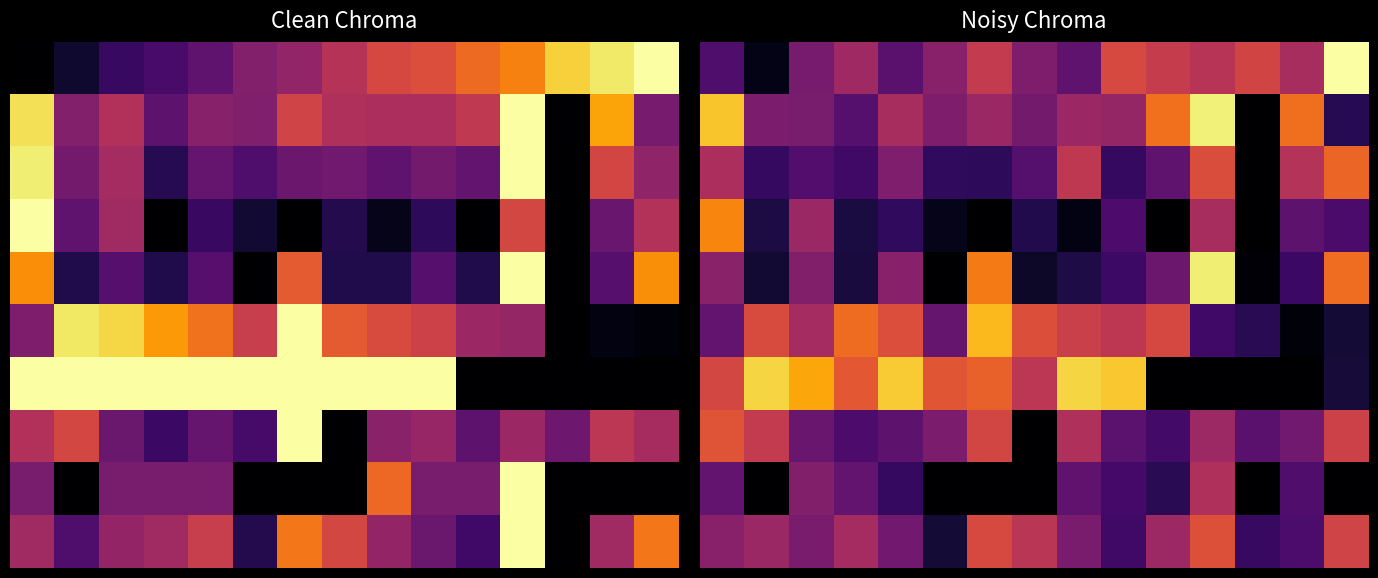

What is the greatest value displayed?

1.0